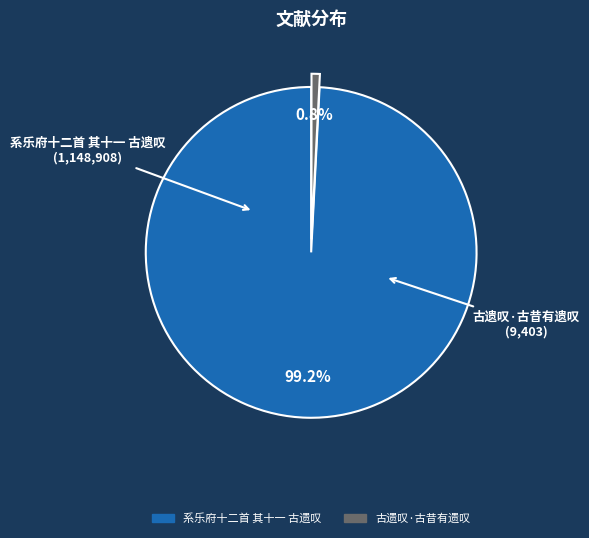

Is the sum of 系乐府十二首 其十一 古遗叹 and 古遗叹·古昔有遗叹 greater than half?

Yes